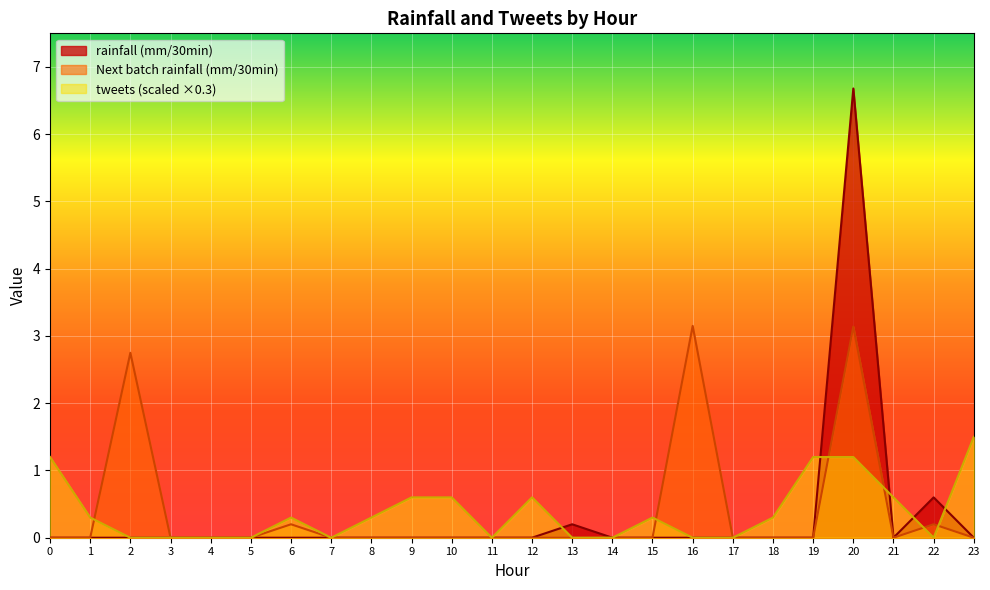

What is the maximum value for rainfall (mm/30min)?

6.7